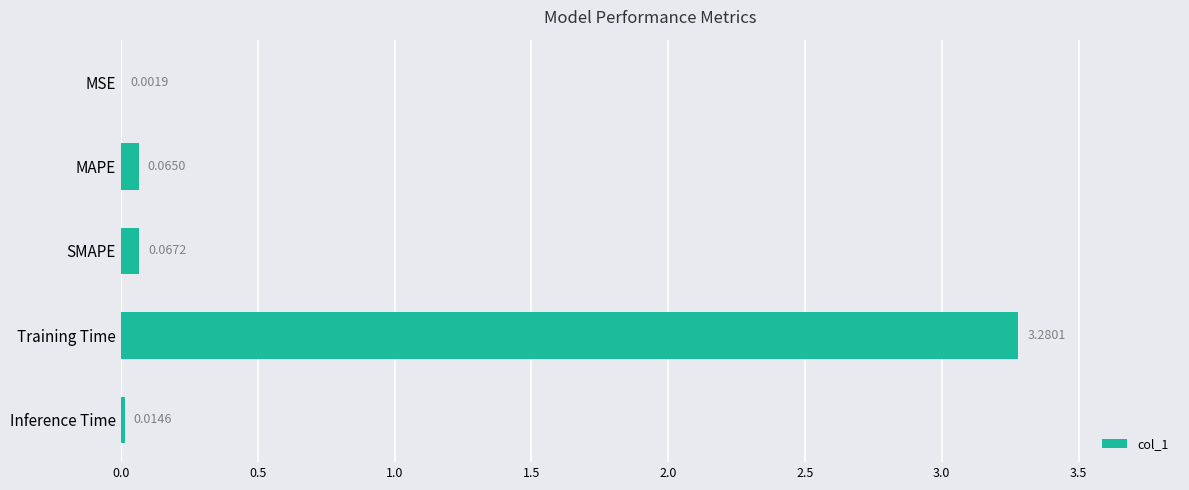

At which category does the chart reach its peak across all series?

Training Time